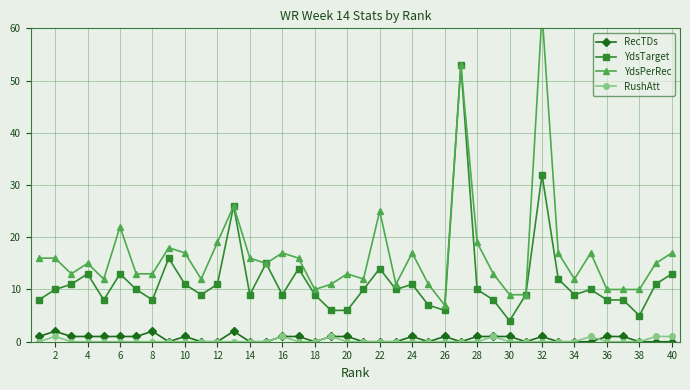

True or false: RushAtt has a value of 0 at 4.

True